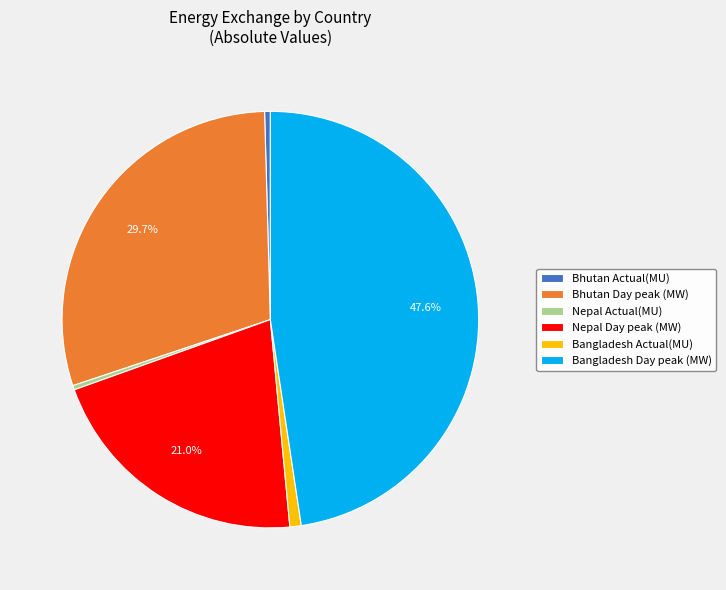

To the nearest percent, what is the difference between the largest and smallest slice percentages?

47%